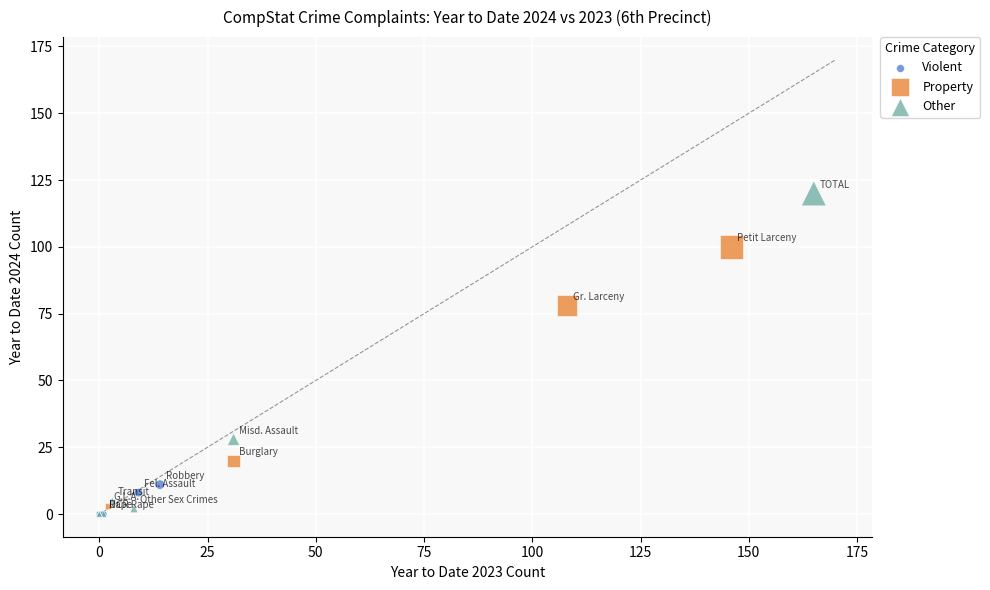

What are all the series names shown in the legend?

Violent, Property, Other